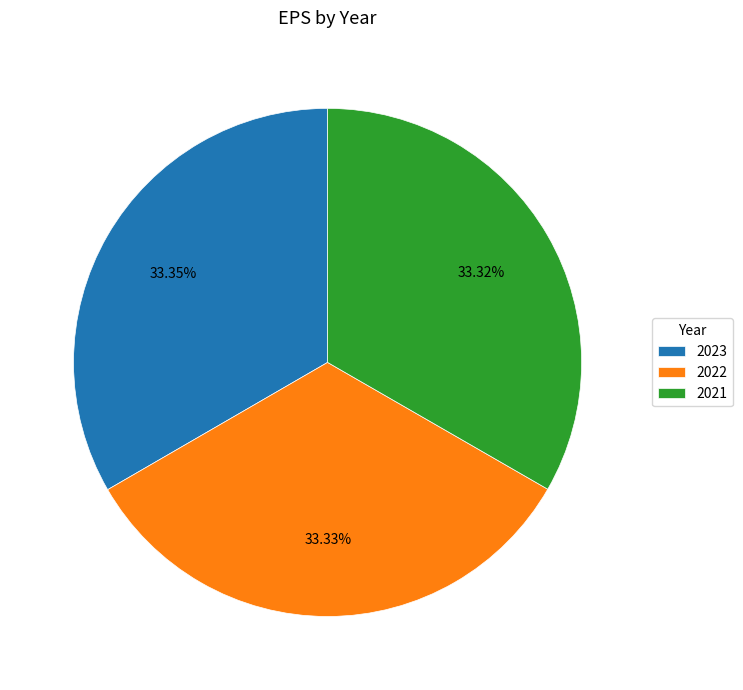

Does 2023 represent more than half of the total?

No